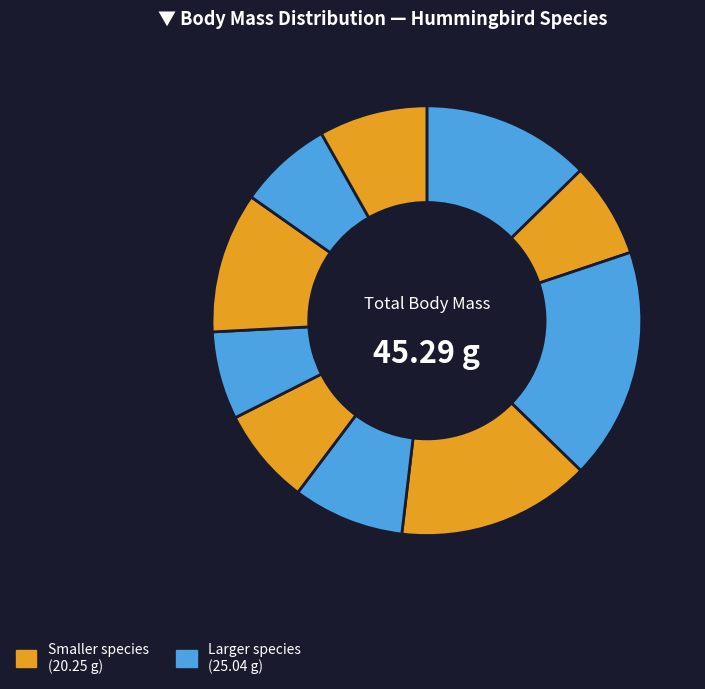

To the nearest percent, what is the difference between the largest and smallest slice percentages?

11%